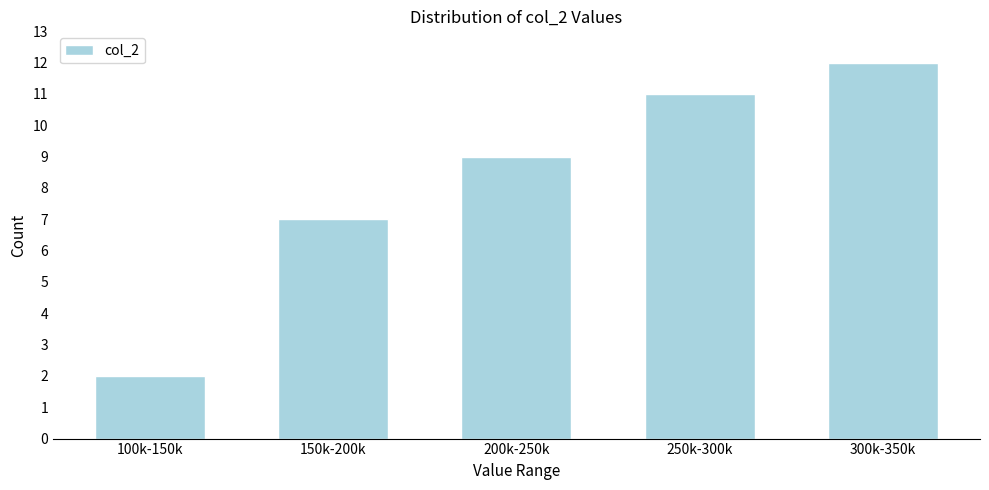

Reading right to left, list all the values displayed in this chart.

12	11	9	7	2